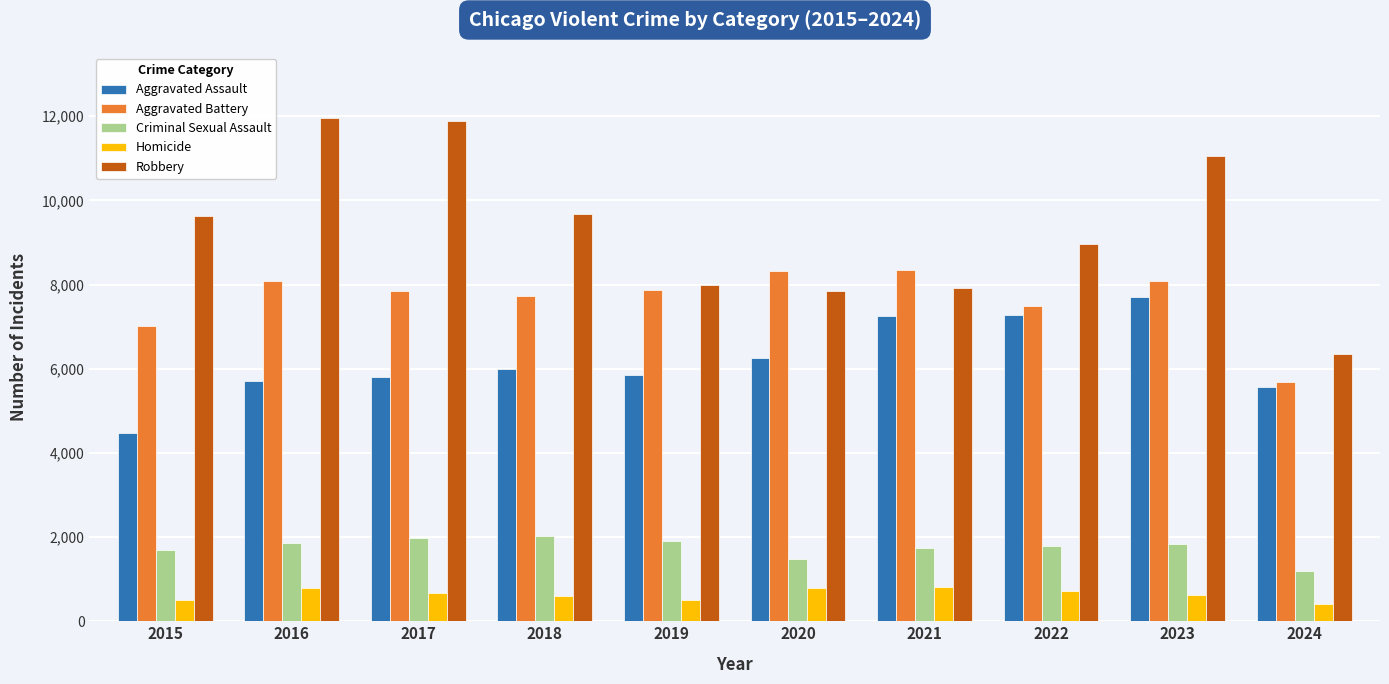

Is the value of Aggravated Assault at 2017 greater than the value of Robbery at 2018?

No